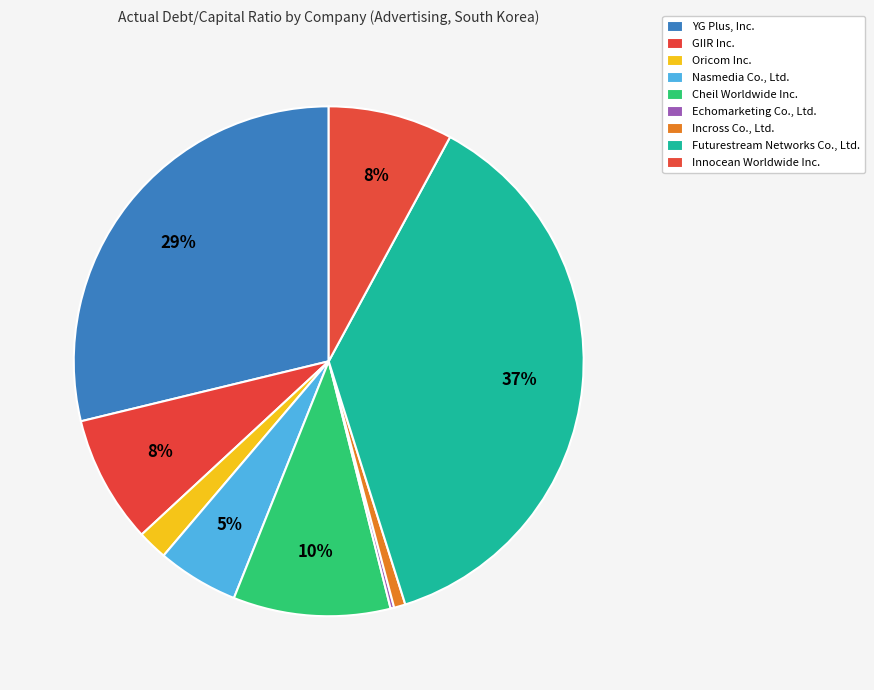

How many slices are in this pie chart?

9